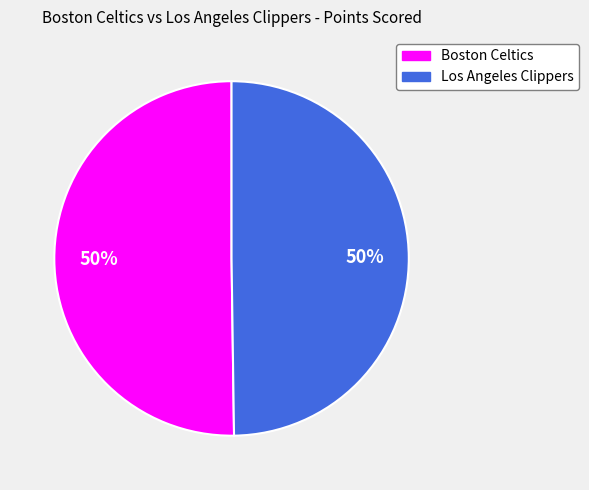

True or false: Los Angeles Clippers accounts for 41% of the total.

False